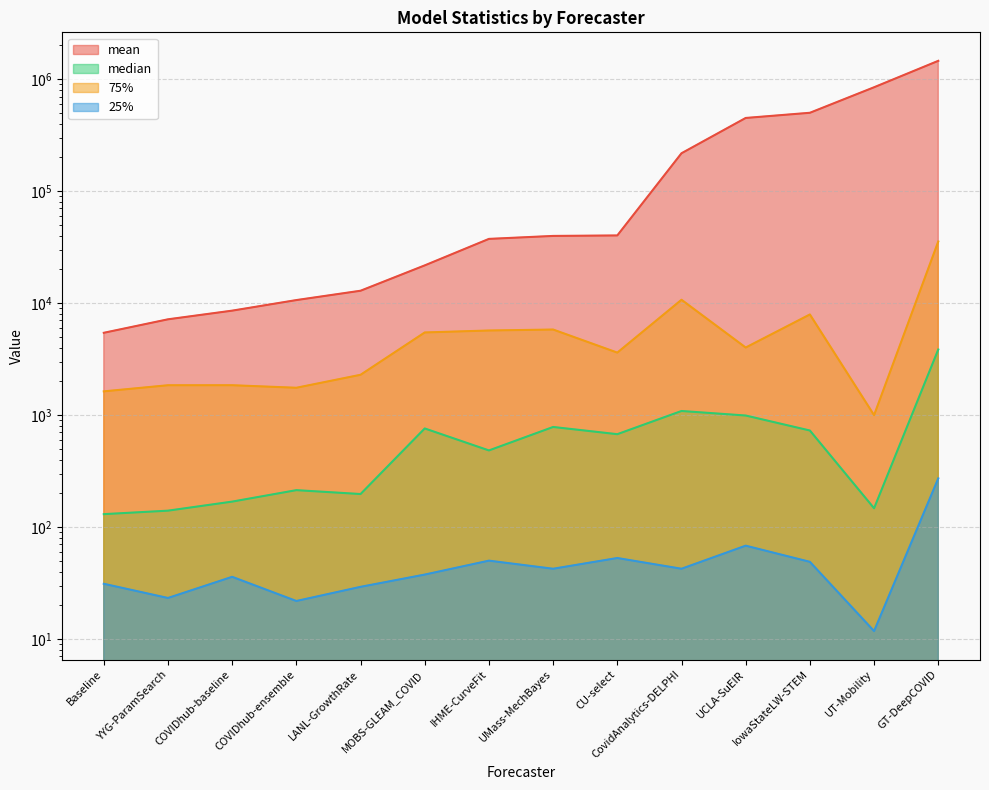

Which category has the lowest value across all series?

UT-Mobility